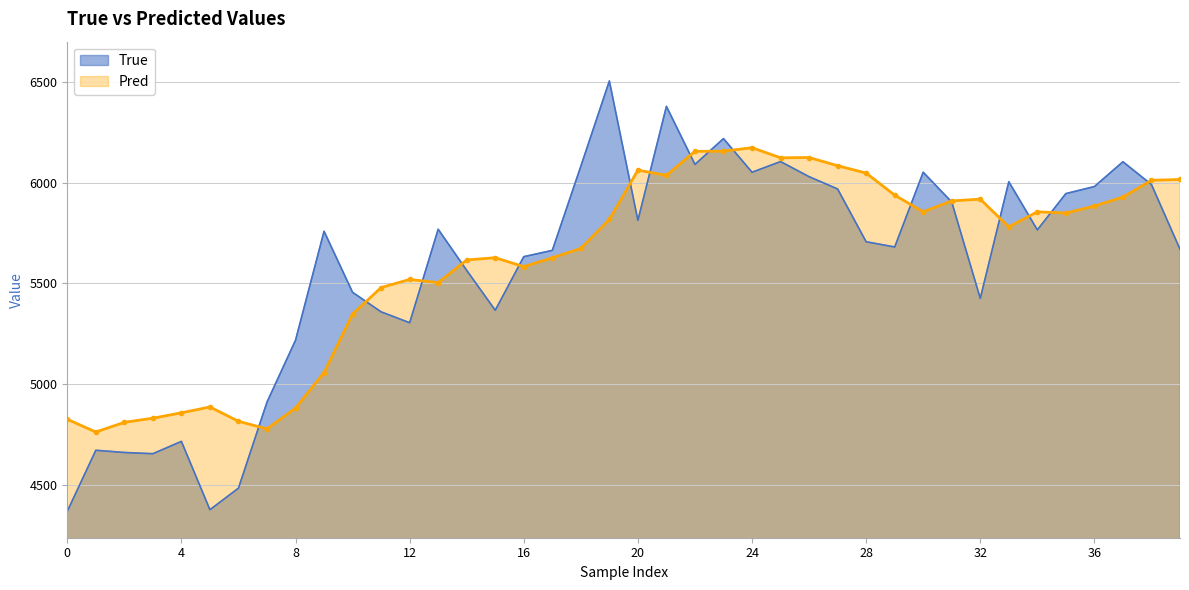

How many times do Pred and True cross each other?

16